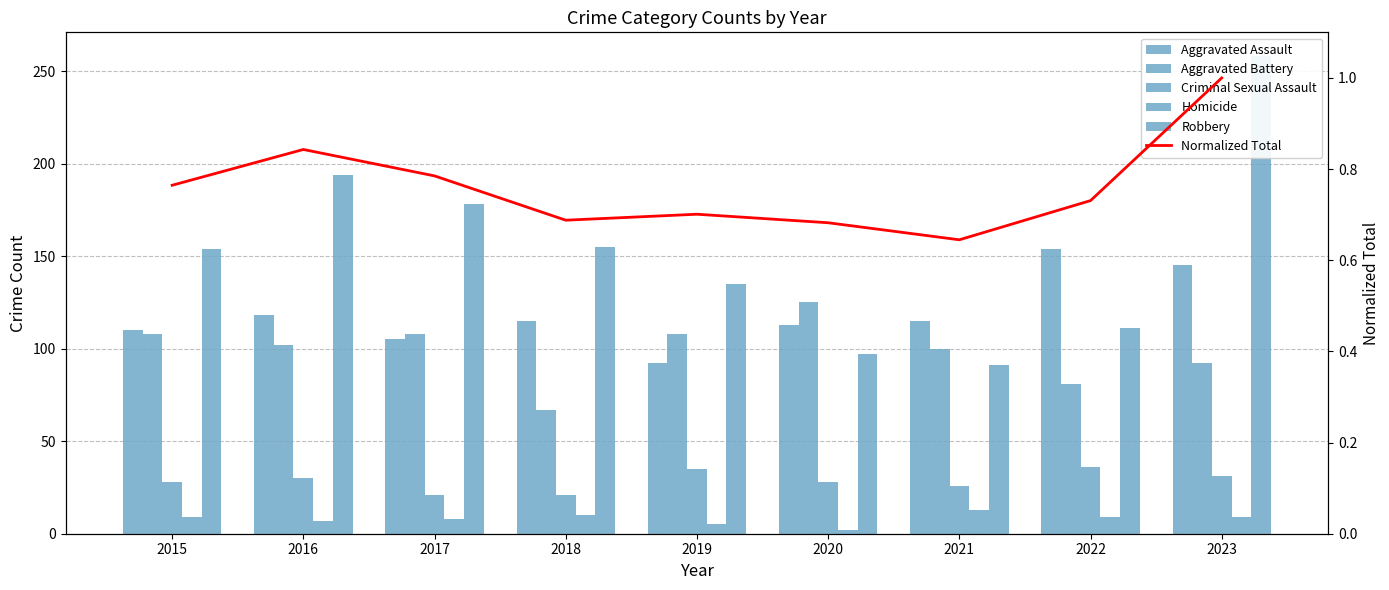

The value of Homicide at 2020 is 2.0. True or false?

True